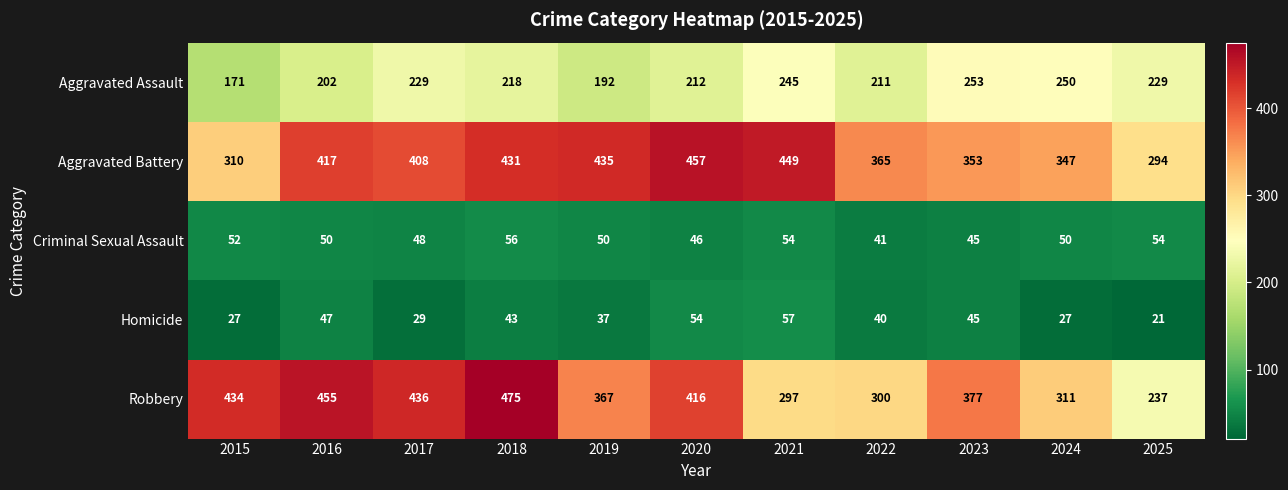

Where is Aggravated Battery nearest to the value 375?

2022